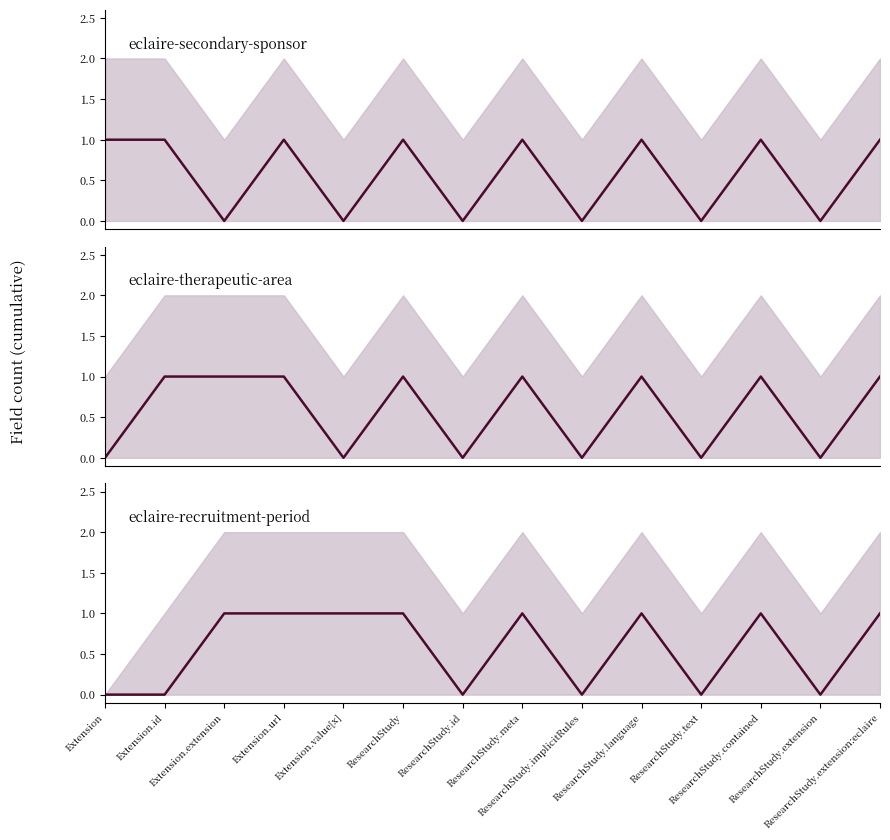

At Extension.url, list the series in order from smallest to largest.

eclaire-secondary-sponsor, eclaire-therapeutic-area, eclaire-recruitment-period